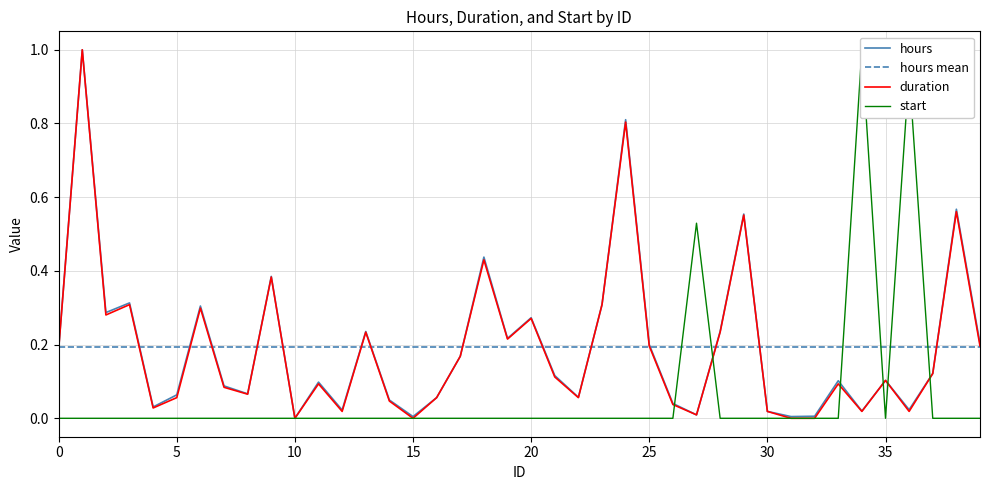

What is the label of the 21st point from the right?

19